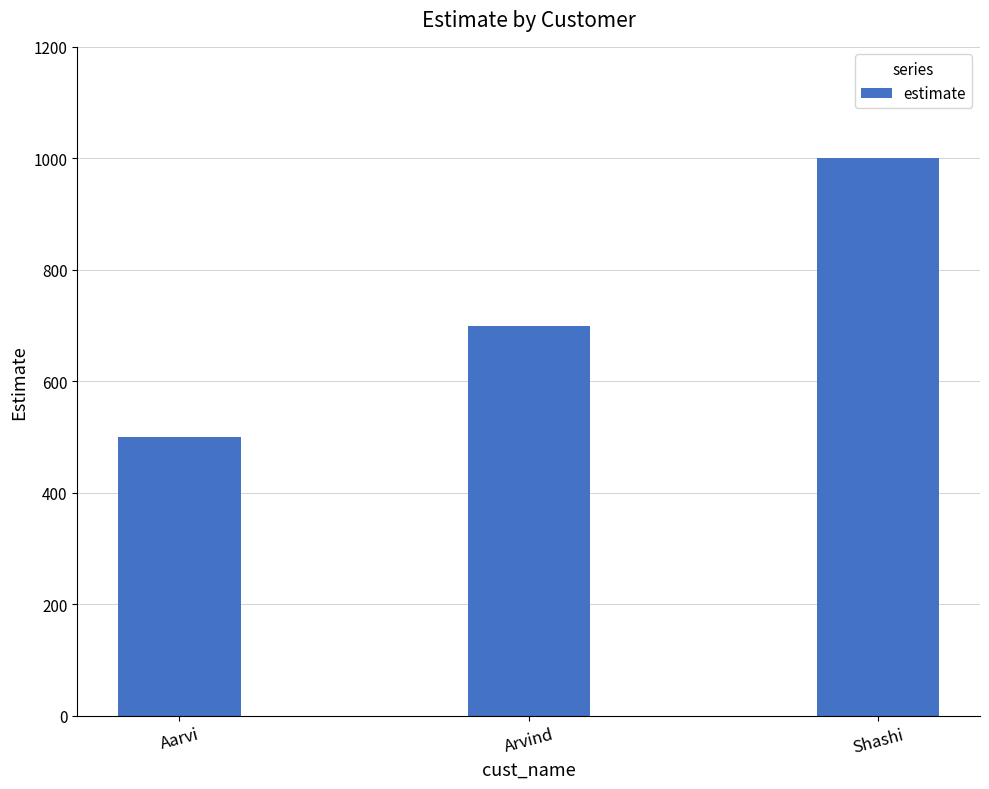

Count the number of categories in the chart.

3